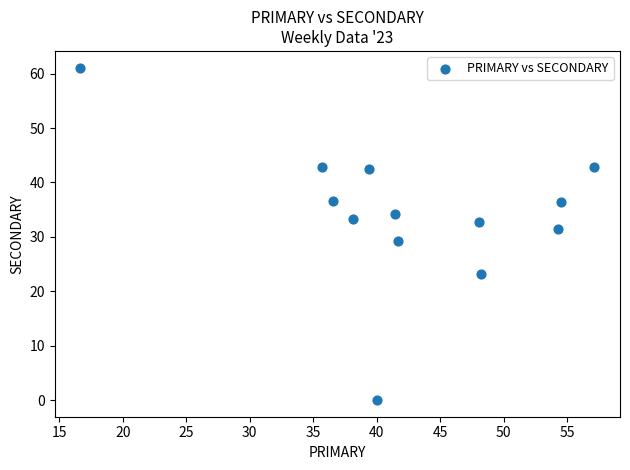

What is the range of Y values (max minus min)?

61.1